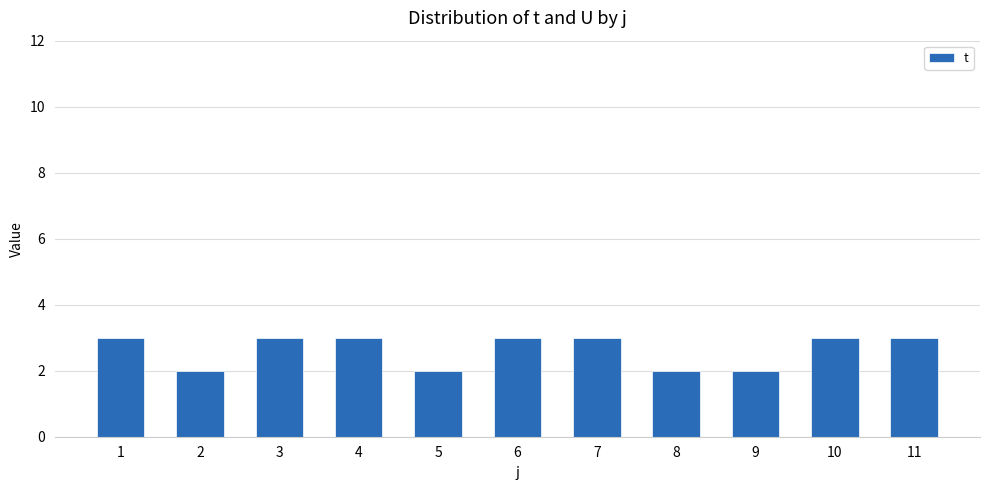

What is the change in value from 2 to 10?

+1